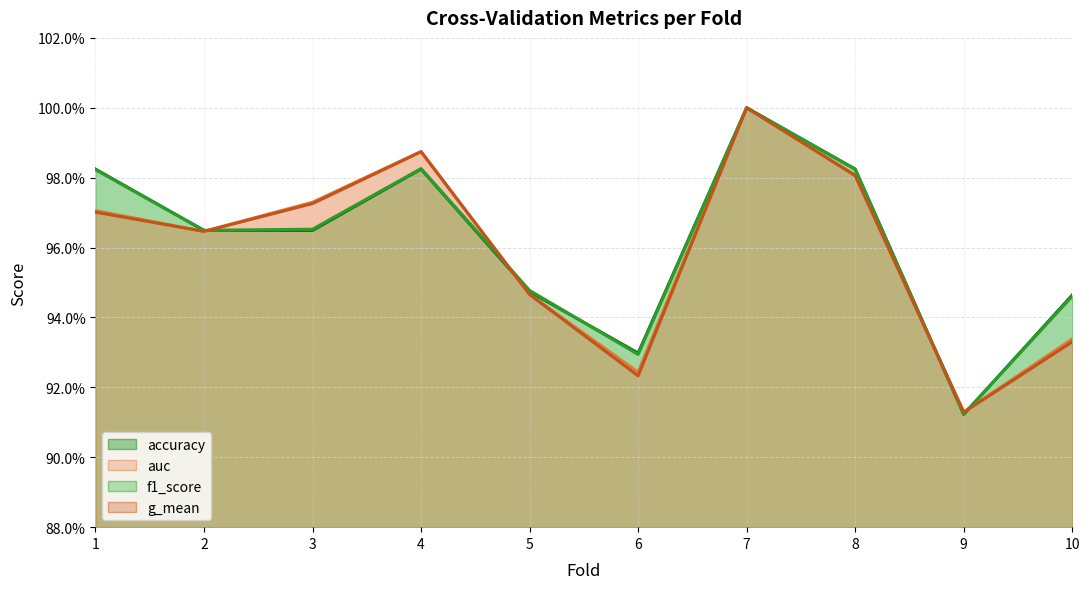

Reading right to left, what are all the values shown in this chart?

accuracy: 10=0.9	9=0.9	8=1.0	7=1.0	6=0.9	5=0.9	4=1.0	3=1.0	2=1.0	1=1.0
auc: 10=0.9	9=0.9	8=1.0	7=1.0	6=0.9	5=0.9	4=1.0	3=1.0	2=1.0	1=1.0
f1_score: 10=0.9	9=0.9	8=1.0	7=1.0	6=0.9	5=0.9	4=1.0	3=1.0	2=1.0	1=1.0
g_mean: 10=0.9	9=0.9	8=1.0	7=1.0	6=0.9	5=0.9	4=1.0	3=1.0	2=1.0	1=1.0